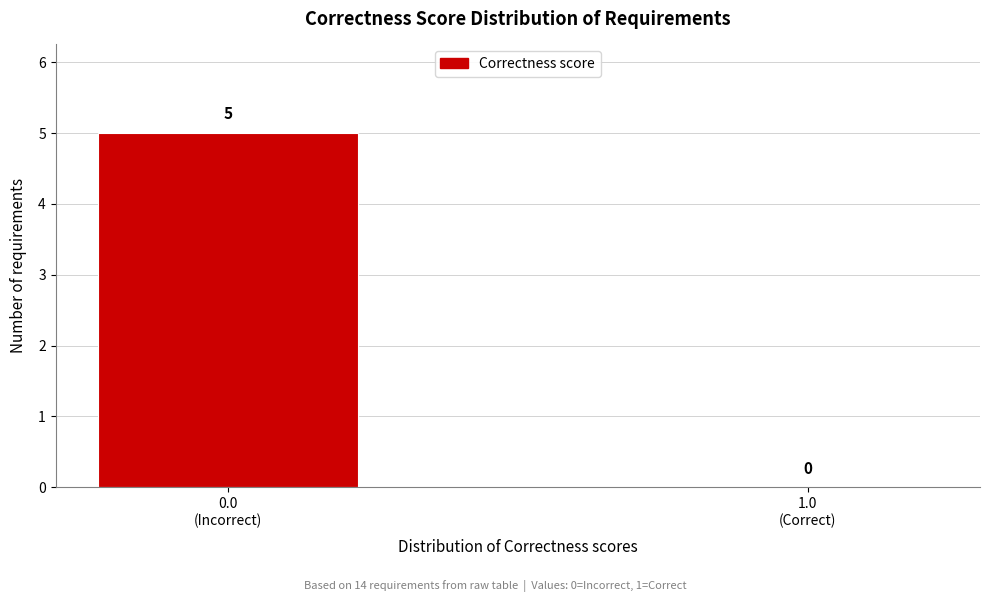

What is the greatest value displayed?

5